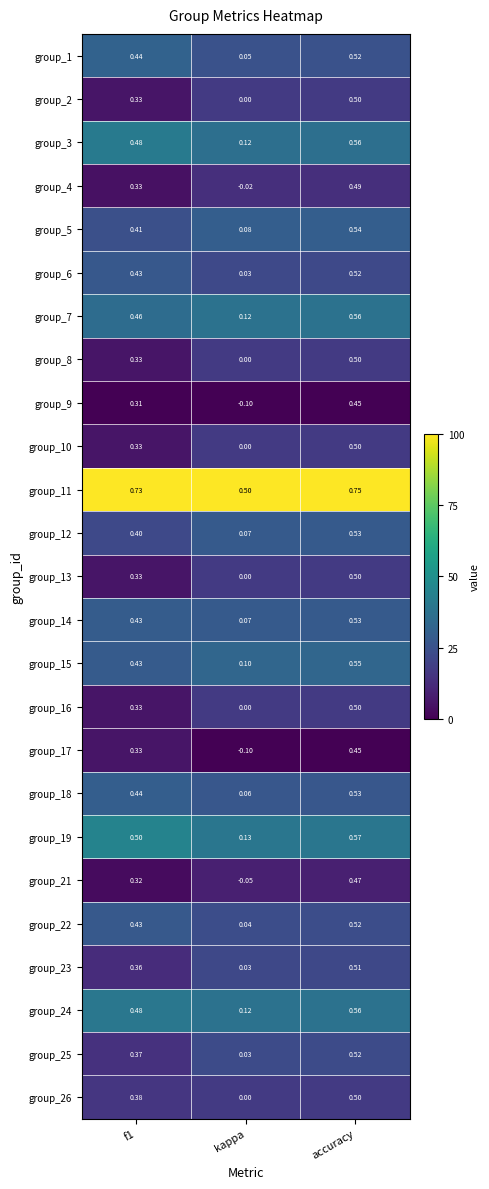

Which category has the lowest value across all series?

kappa